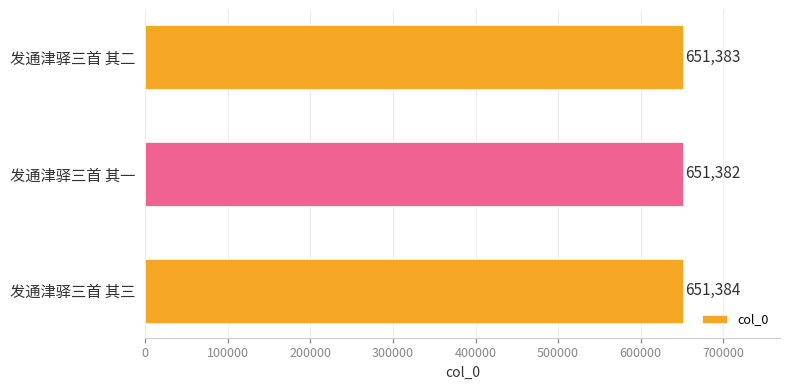

What is the sum of the values at 发通津驿三首 其三 and 发通津驿三首 其一?

1302766